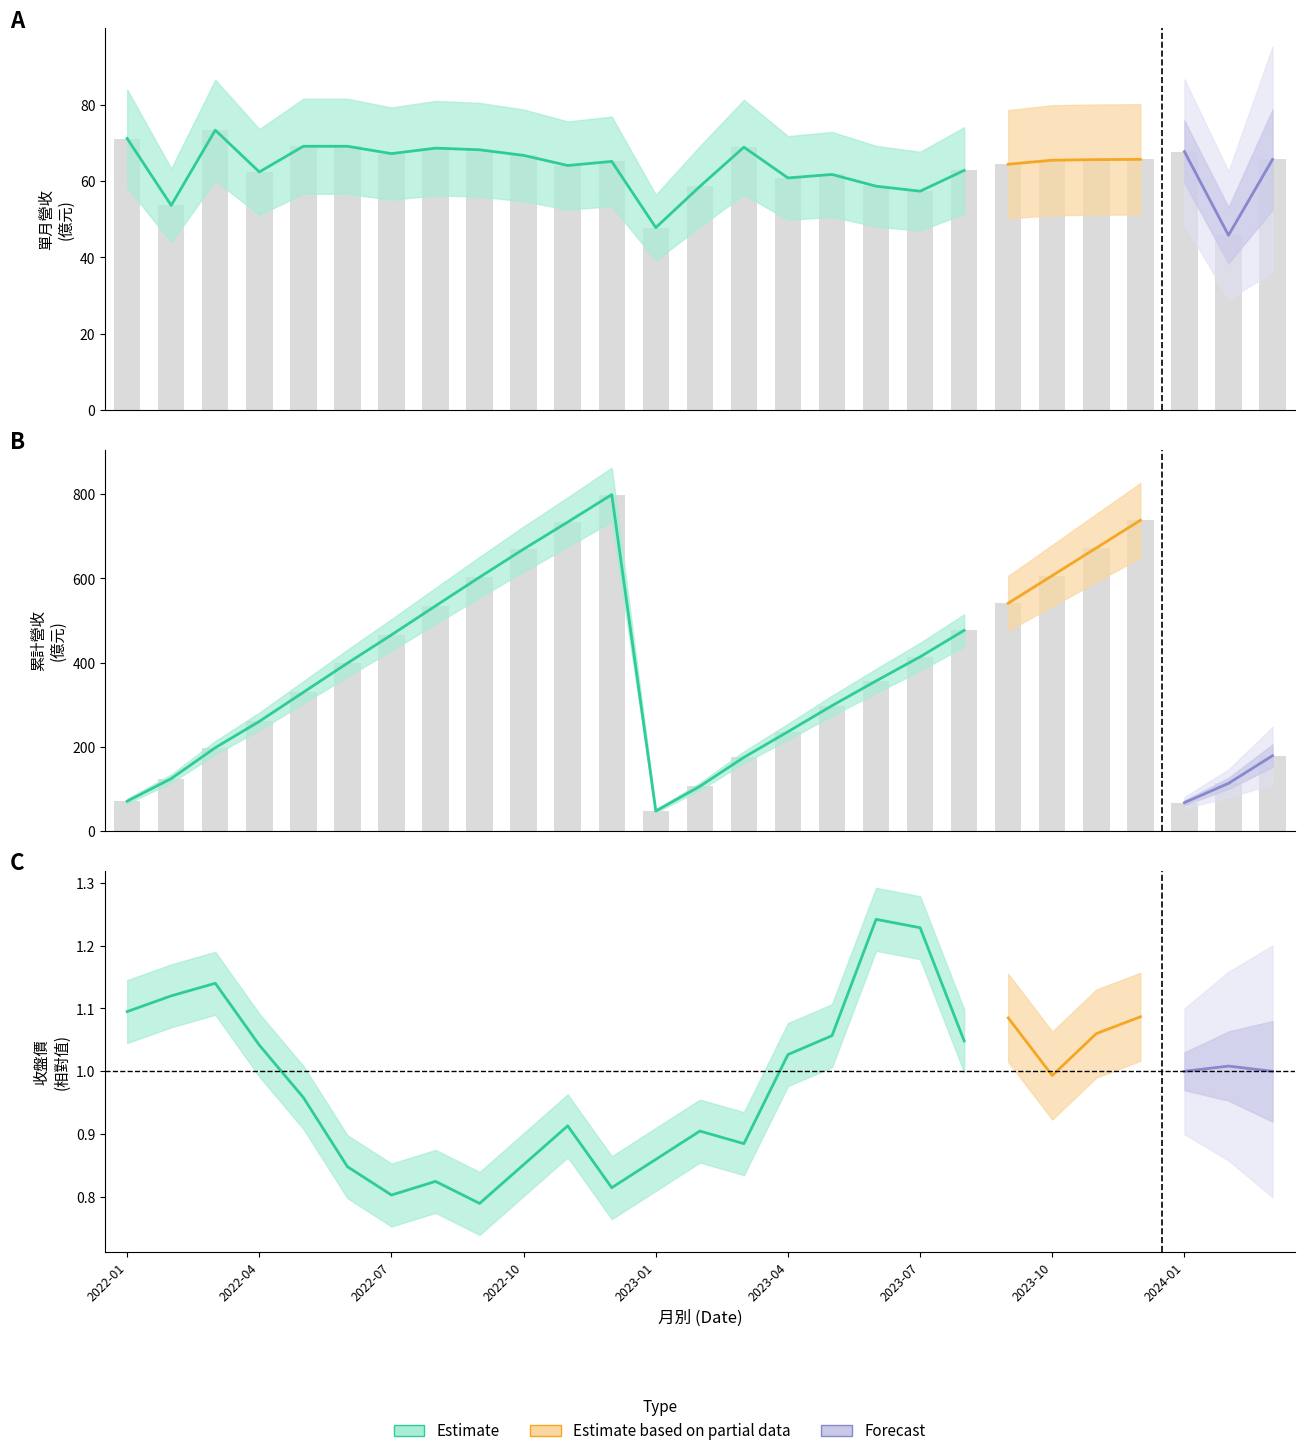

Between 2022-05 and 2023-03, which series saw the biggest shift?

累計營收(億)